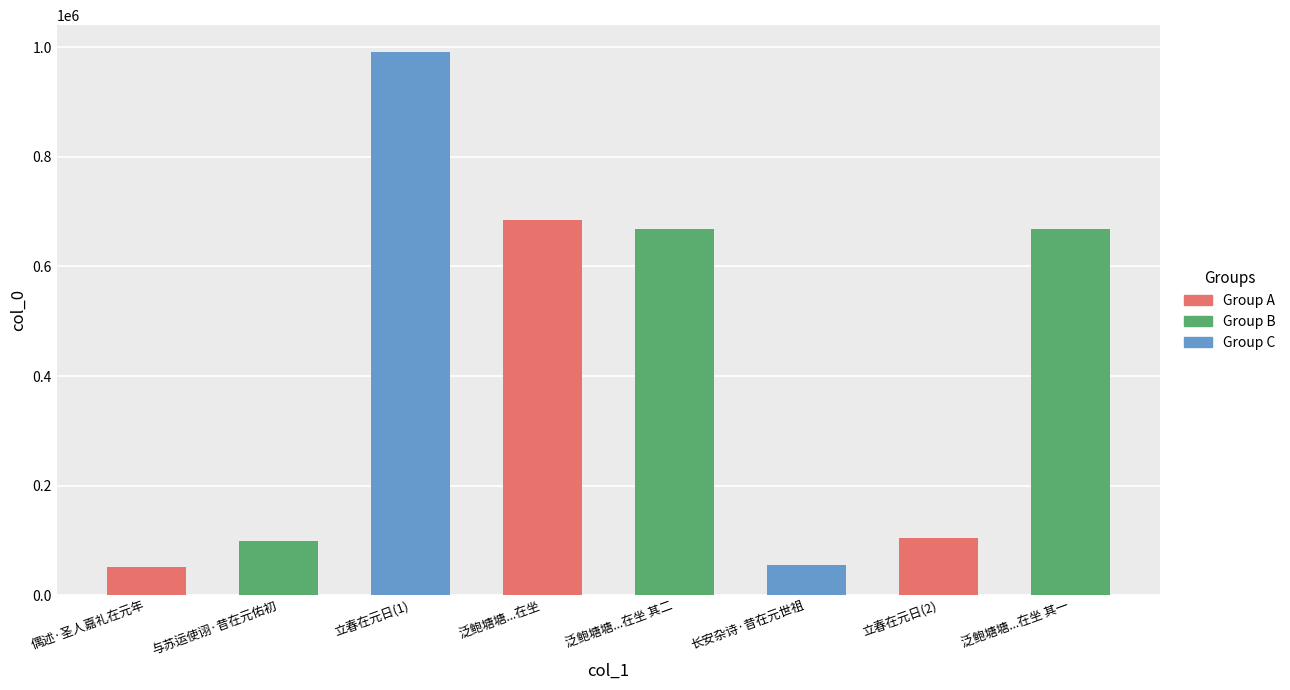

List the labels in order of value, smallest first.

偶述·圣人嘉礼在元年, 长安杂诗·昔在元世祖, 与苏运使诩·昔在元佑初, 立春在元日, 泛鲍塘塘在元祐宫前用颜汉东韵时顾司空袁傅二中贵在坐 其一, 泛鲍塘塘在元祐宫前用颜汉东韵时顾司空袁傅二中贵在坐 其二, 泛鲍塘塘在元祐宫前用颜汉东韵时顾司空袁傅二中贵在坐, 立春在元日